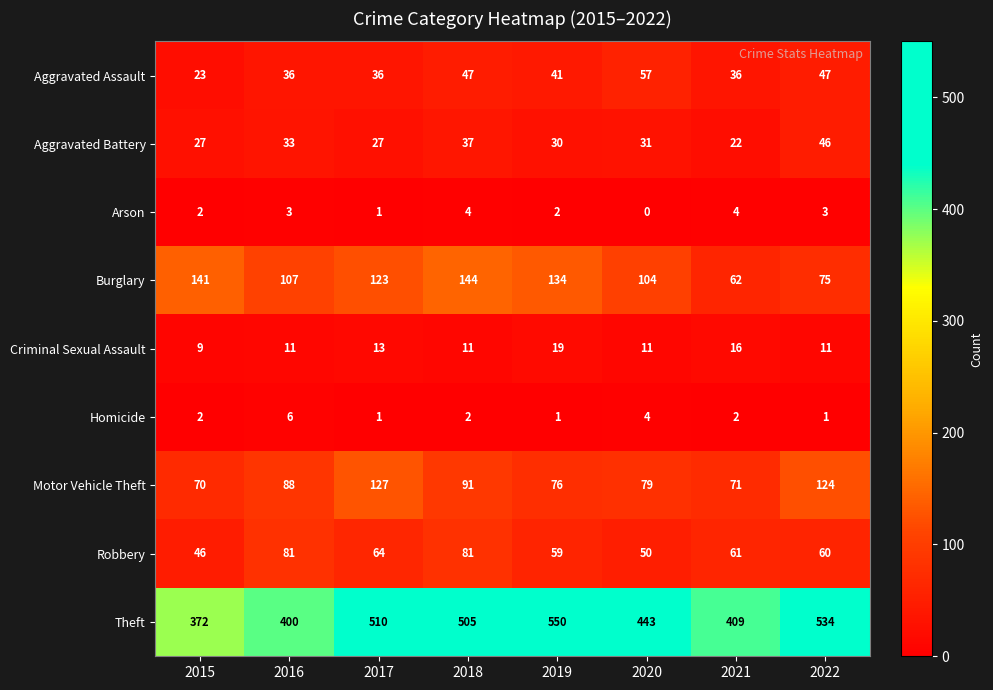

What is the difference between the highest and lowest values at 2022?

533